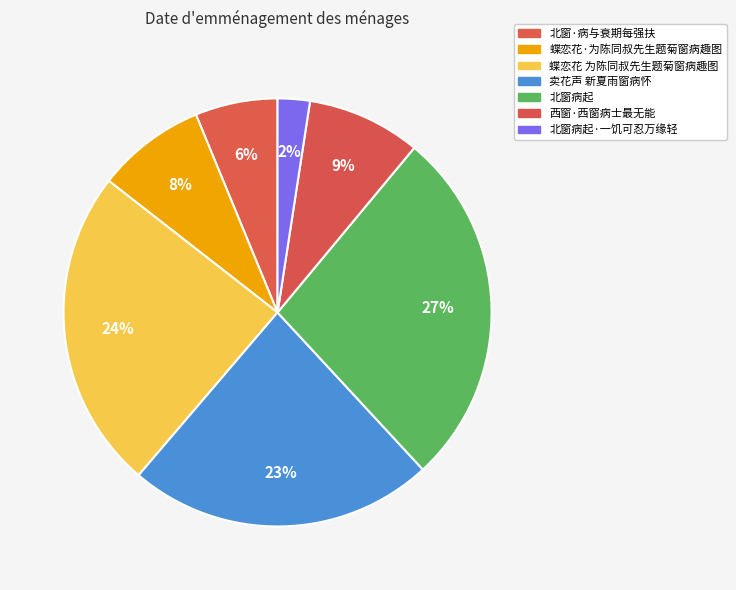

Is it true that 蝶恋花·为陈同叔先生题菊窗病趣图 is 1% of the pie?

False